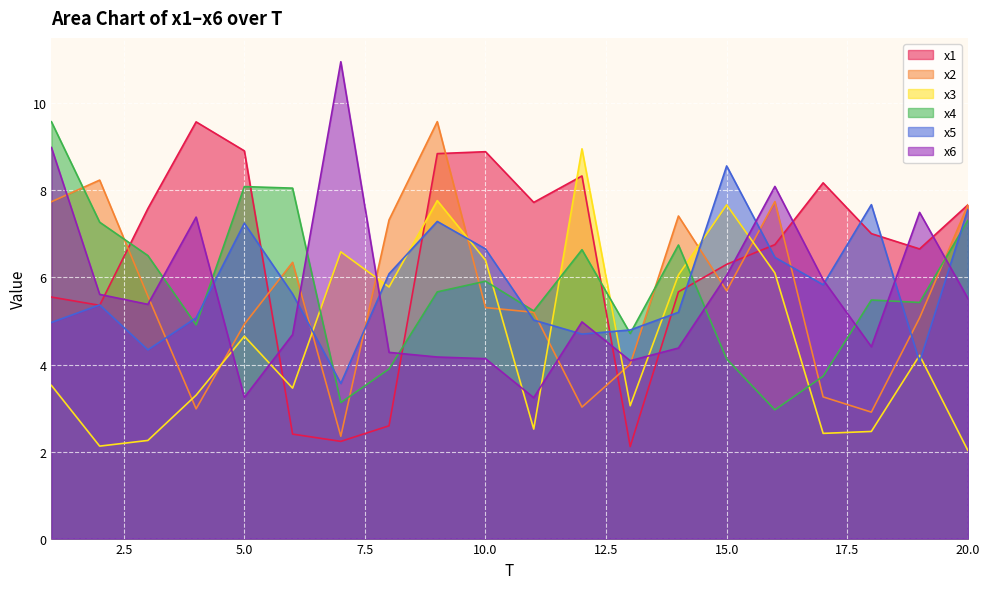

At which category is the sum across all series the highest?

9